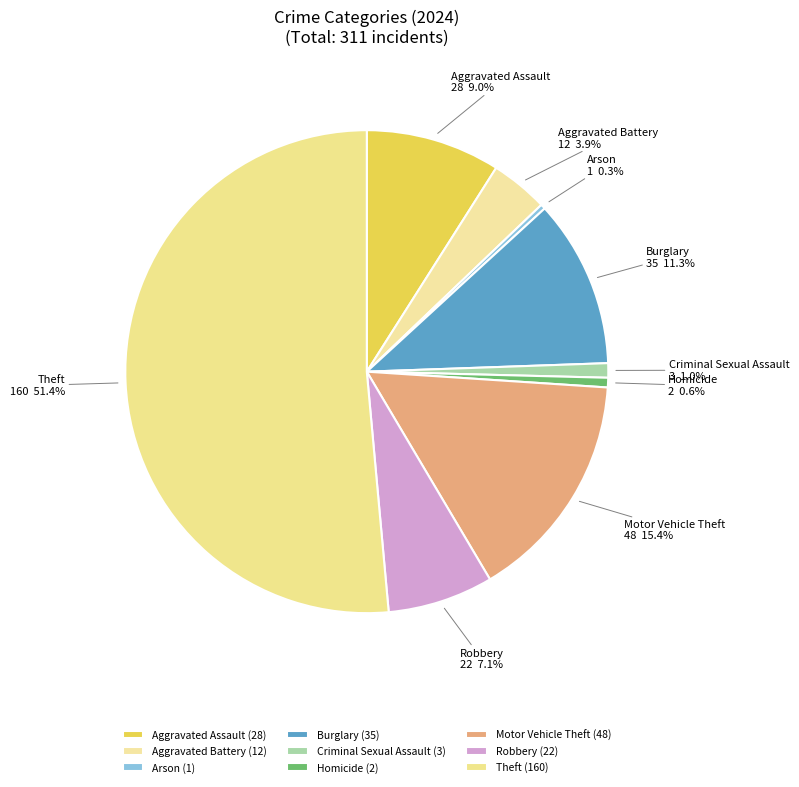

To the nearest percent, what is the average slice percentage?

11%